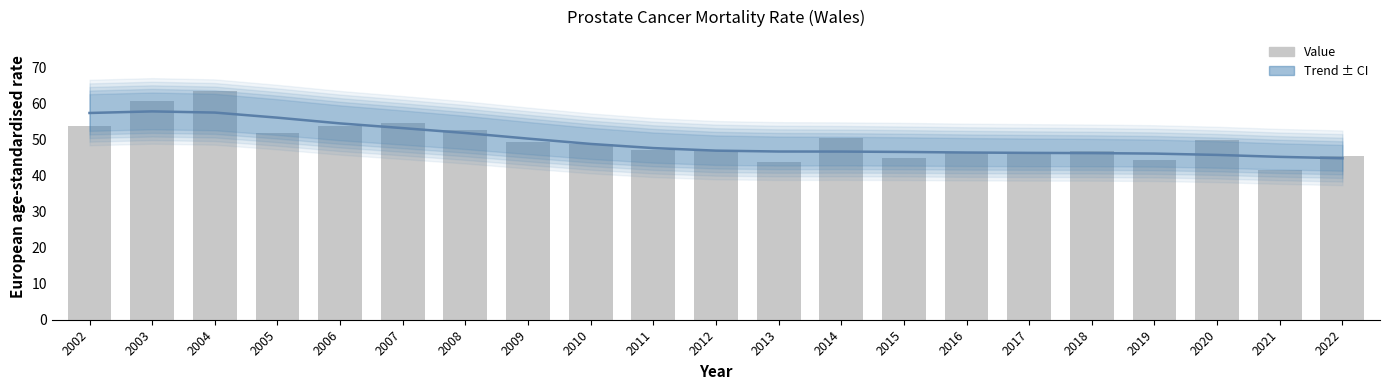

What is the difference between the Trend values at 2007 and 2022?

8.4